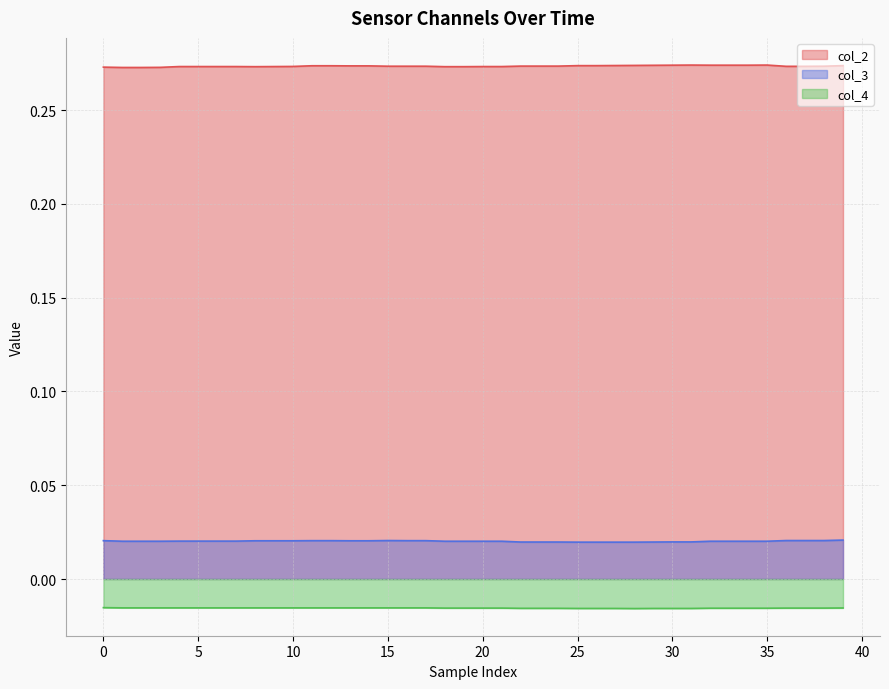

The value of col_4 at 21 is -0.0. True or false?

True